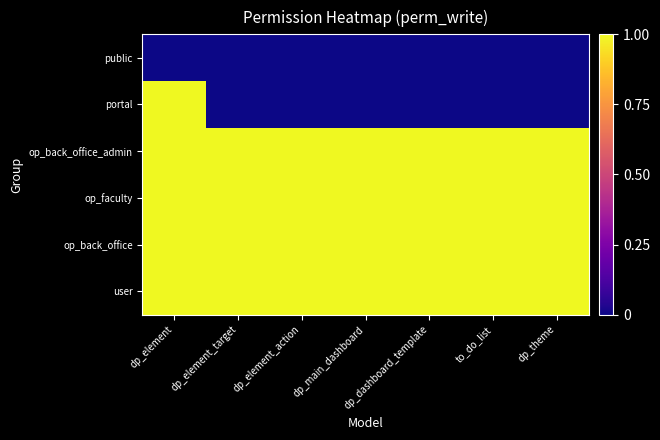

Which has a higher value, dp_dashboard_template or dp_element?

dp_dashboard_template